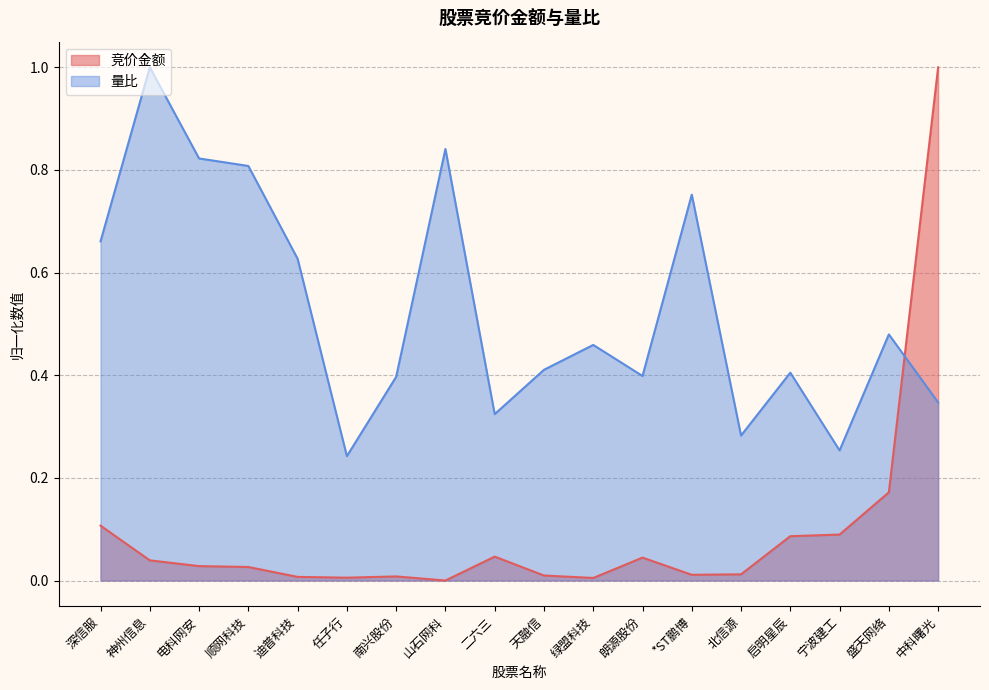

True or false: 竞价金额 has a value of 0.0 at 山石网科.

True